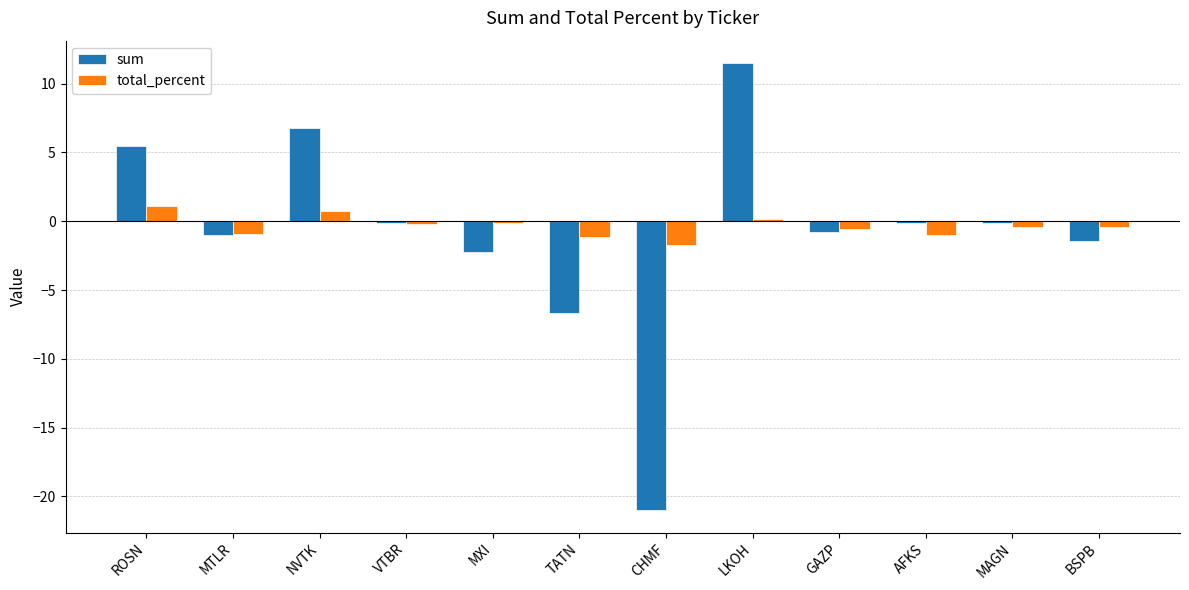

Which category has the highest value across all series?

LKOH